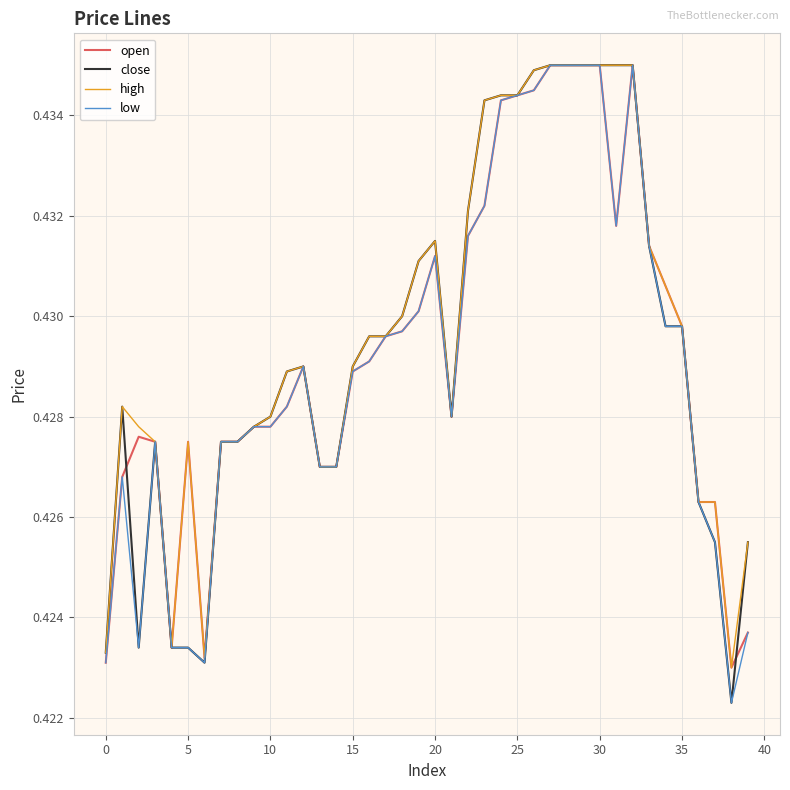

How many series are shown in this chart?

4